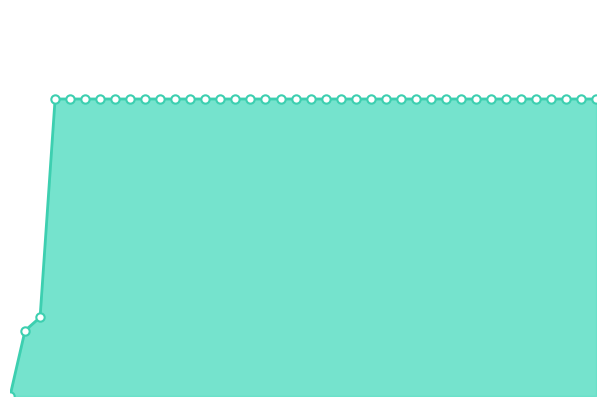

Is this an area chart (filled region under the line)?

Yes